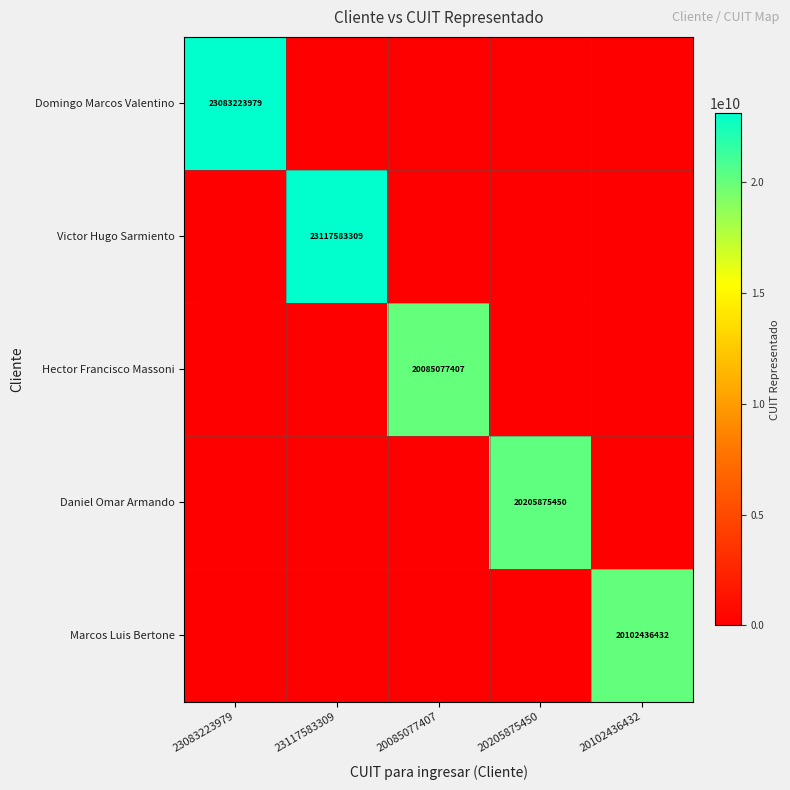

What is the spread (max minus min) of values at 23083223979?

23083223979